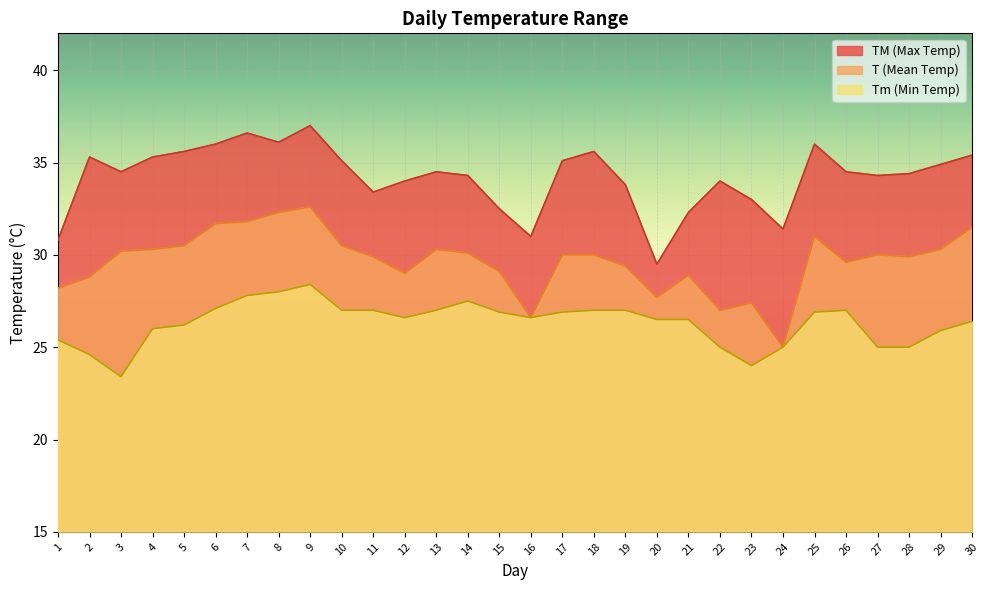

True or false: TM and Tm cross at least once.

False